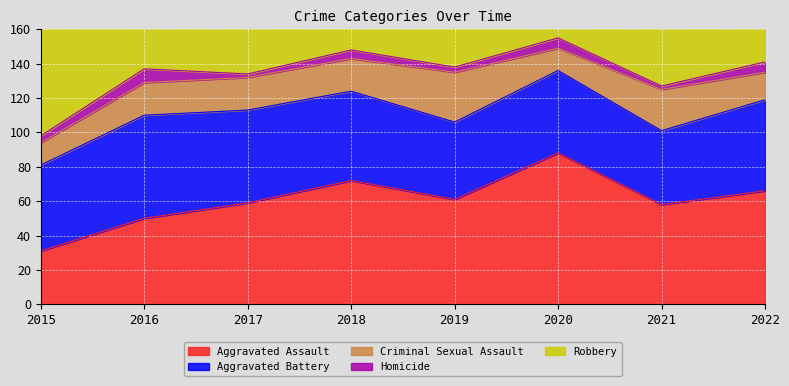

True or false: Aggravated Assault and Criminal Sexual Assault cross at least once.

False